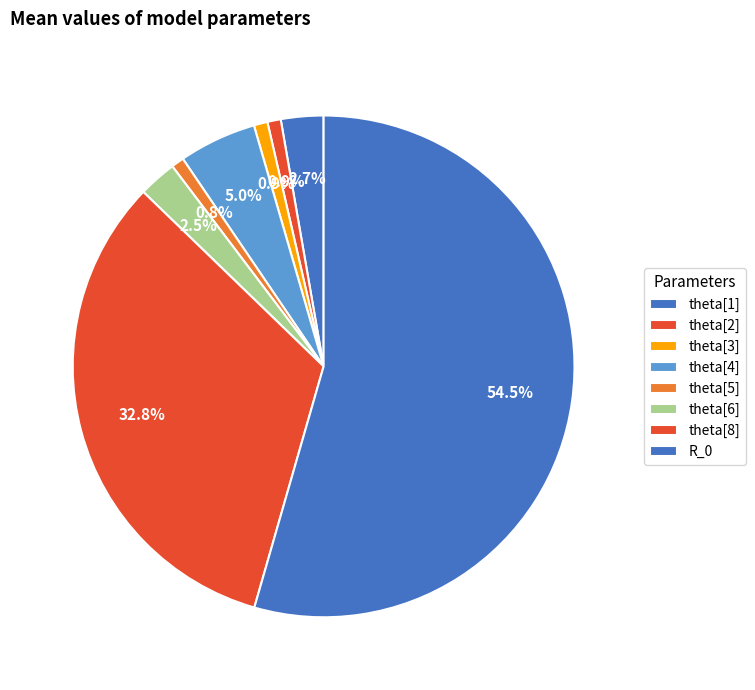

How many segments does this pie chart have?

8